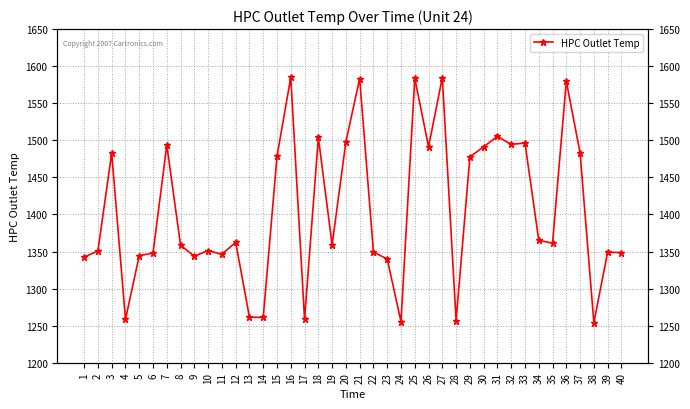

Reading left to right, list all the values displayed in this chart.

1=1342.4	2=1350.9	3=1482.6	4=1258.5	5=1344.3	6=1348.0	7=1493.6	8=1358.3	9=1343.8	10=1351.2	11=1346.2	12=1362.5	13=1261.4	14=1261.2	15=1478.5	16=1585.0	17=1258.4	18=1503.8	19=1358.9	20=1498.0	21=1583.3	22=1349.4	23=1339.8	24=1255.4	25=1583.6	26=1491.3	27=1584.6	28=1256.7	29=1477.6	30=1491.2	31=1505.3	32=1494.4	33=1496.4	34=1365.2	35=1361.2	36=1579.6	37=1482.9	38=1254.1	39=1349.2	40=1348.5